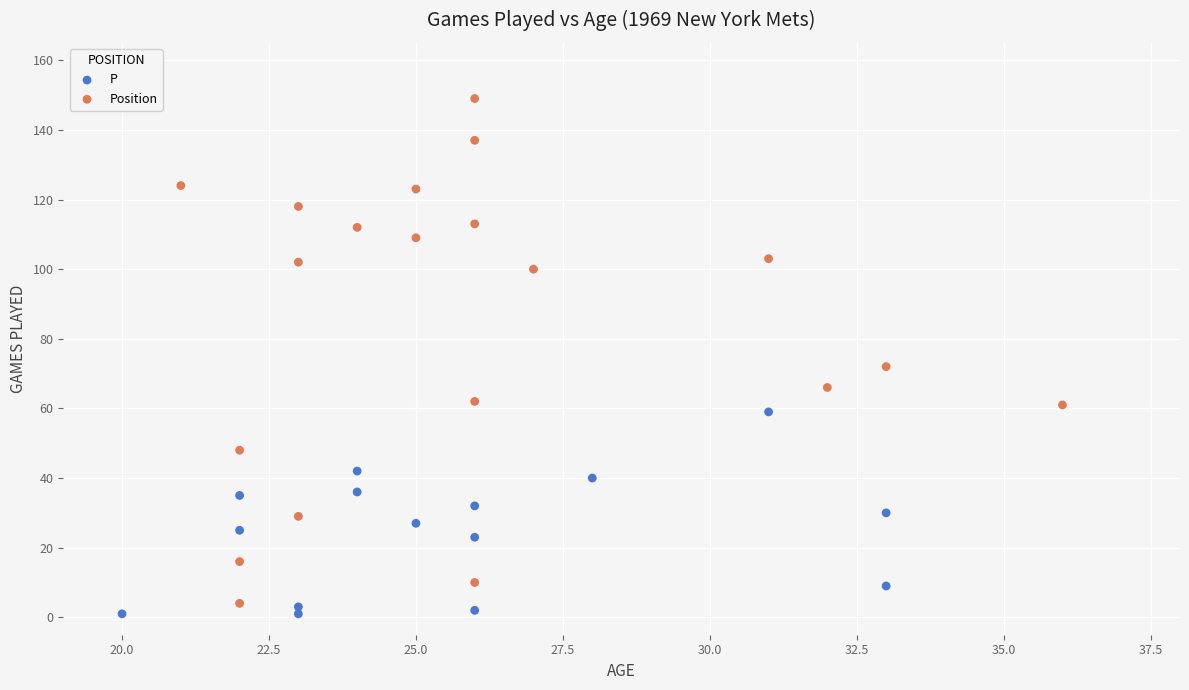

What are all the series names shown in the legend?

P, Position